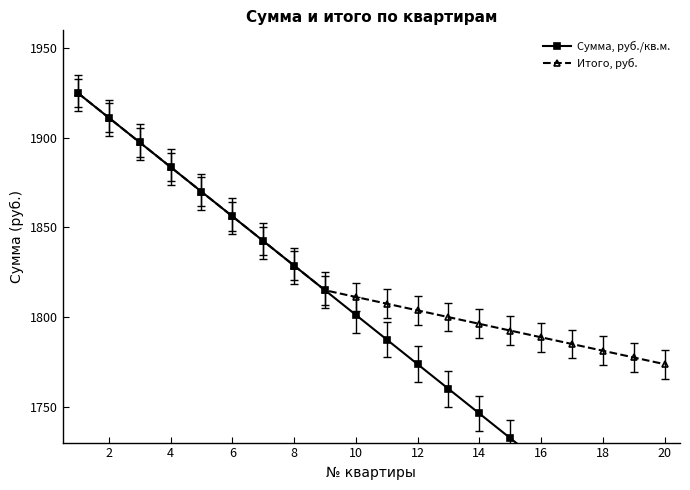

The Итого, руб. series shows 1773.8 at 20. True or false?

True